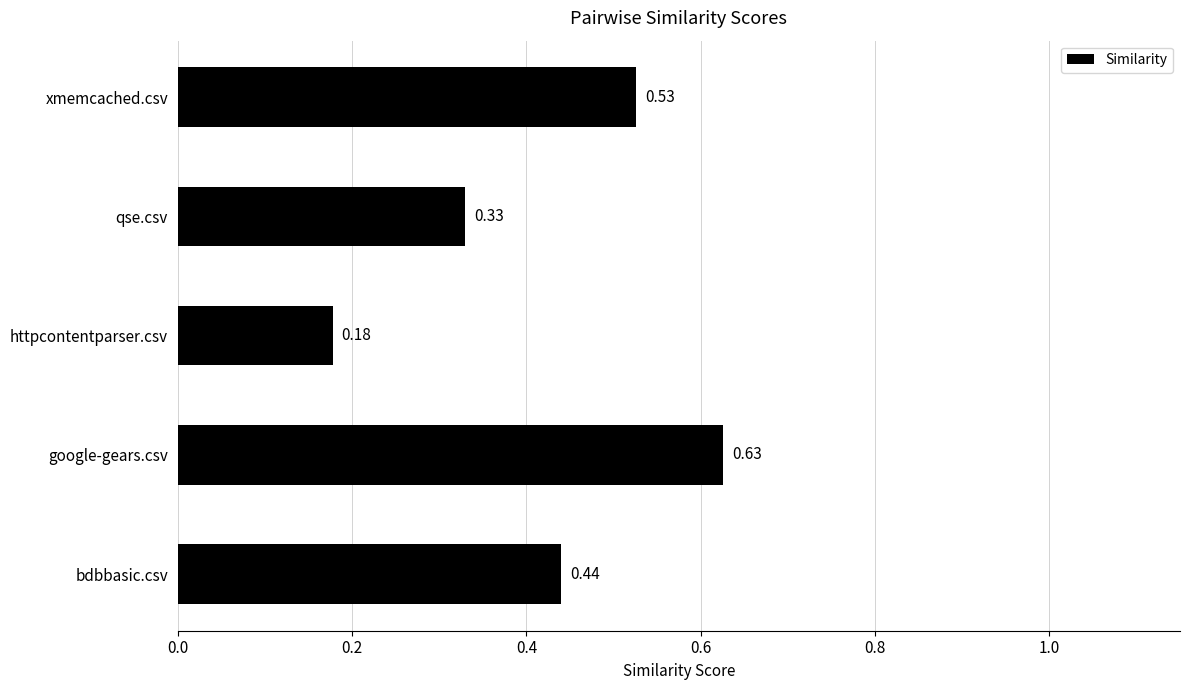

List the labels in order of value, largest first.

google-gears.csv, xmemcached.csv, bdbbasic.csv, qse.csv, httpcontentparser.csv